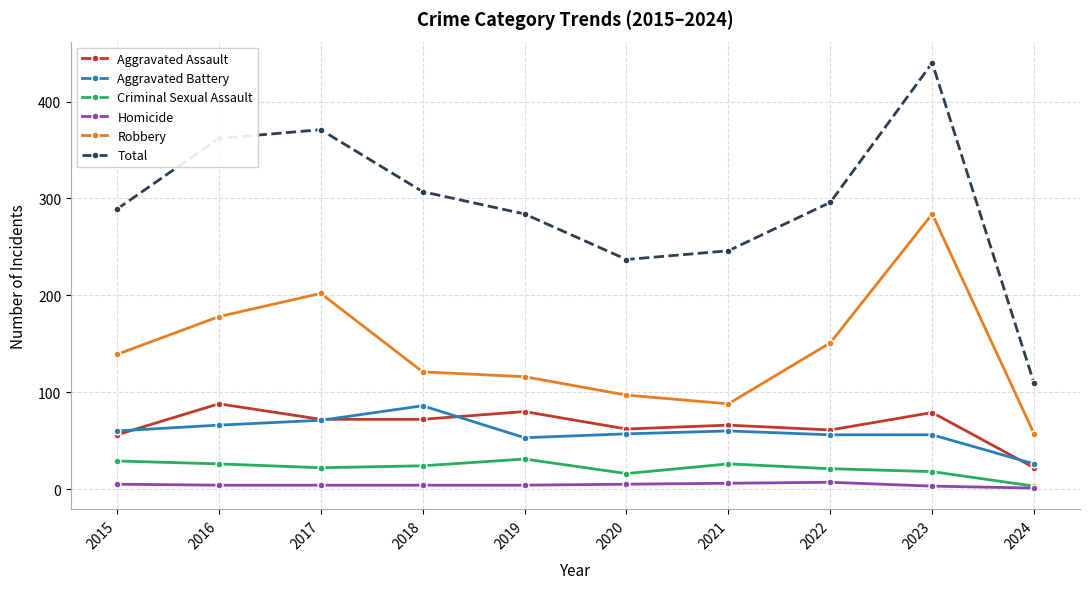

Which series has the largest total across all categories?

Total